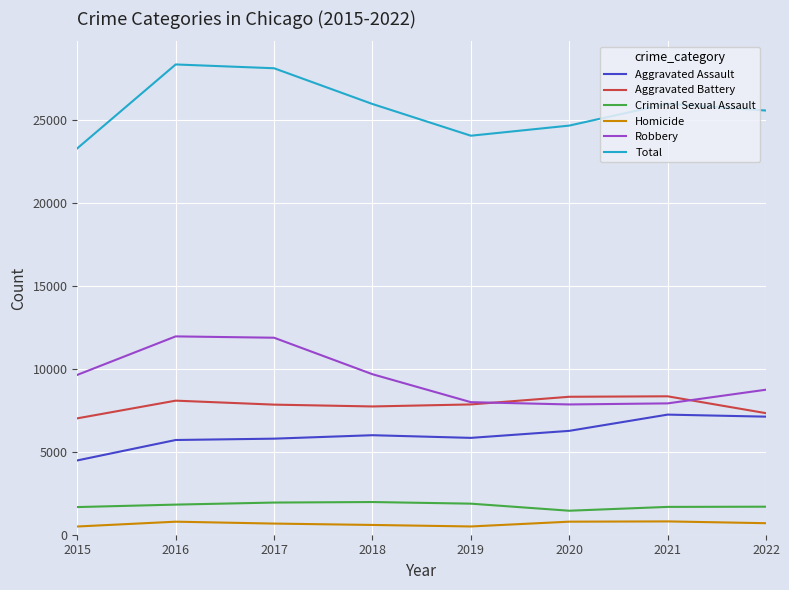

True or false: Total and Criminal Sexual Assault intersect in this chart.

False